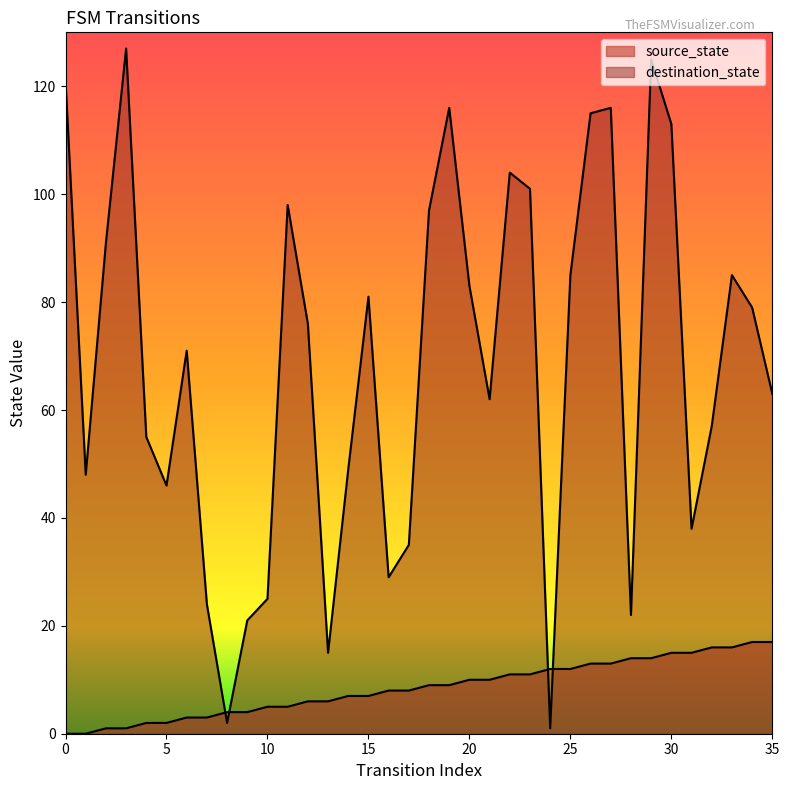

Reading left to right, extract all data points from this chart.

source_state: 0=0	1=0	2=1	3=1	4=2	5=2	6=3	7=3	8=4	9=4	10=5	11=5	12=6	13=6	14=7	15=7	16=8	17=8	18=9	19=9	20=10	21=10	22=11	23=11	24=12	25=12	26=13	27=13	28=14	29=14	30=15	31=15	32=16	33=16	34=17	35=17
destination_state: 0=121	1=48	2=91	3=127	4=55	5=46	6=71	7=24	8=2	9=21	10=25	11=98	12=76	13=15	14=49	15=81	16=29	17=35	18=97	19=116	20=83	21=62	22=104	23=101	24=1	25=85	26=115	27=116	28=22	29=125	30=113	31=38	32=57	33=85	34=79	35=63